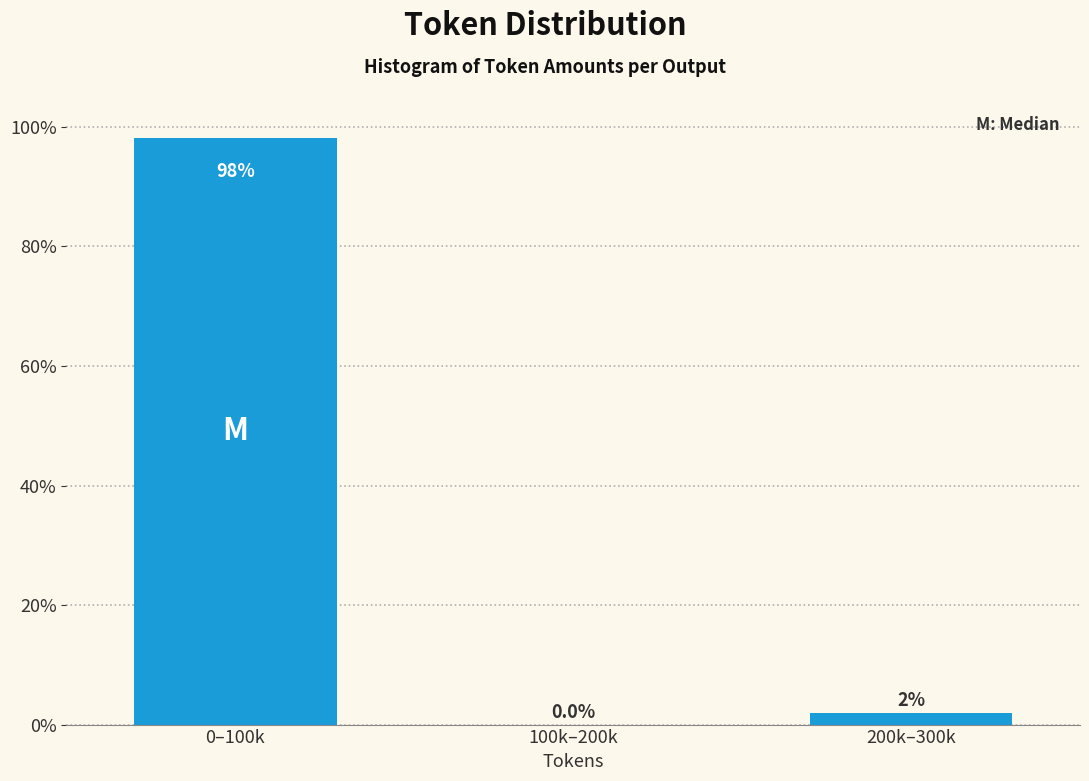

What is the sum of all values?

100.0